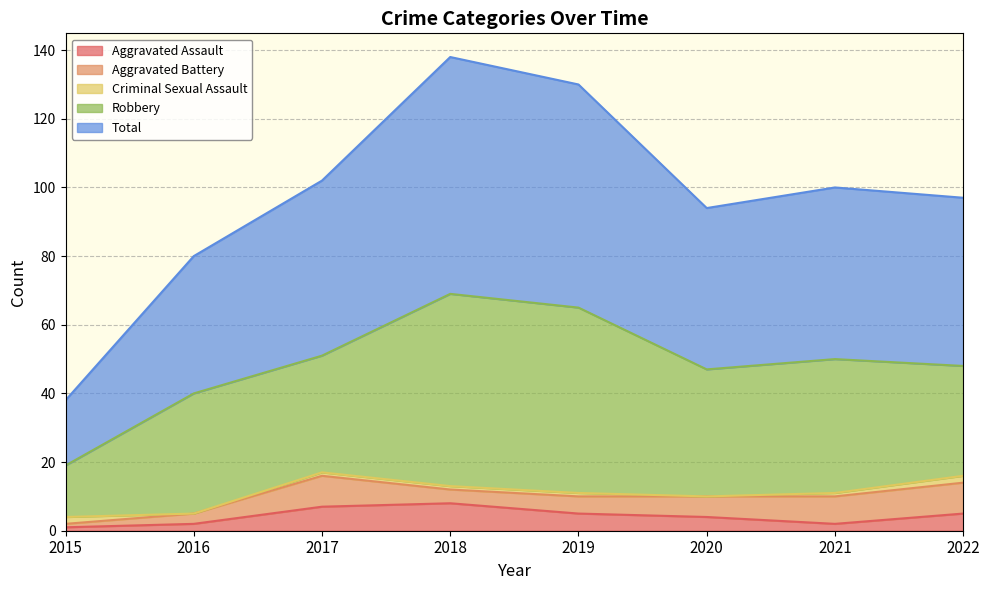

Which has a higher value, 2017 or 2020?

2017